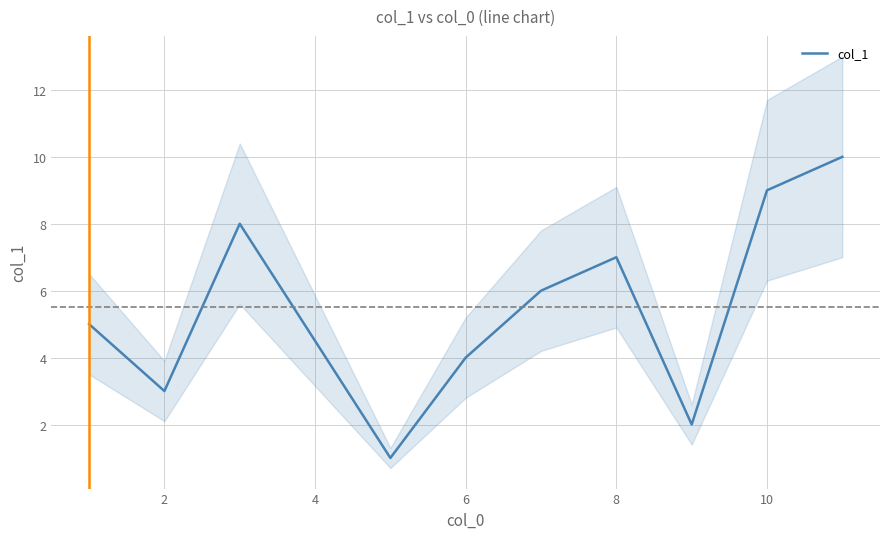

Where is the first local minimum?

2